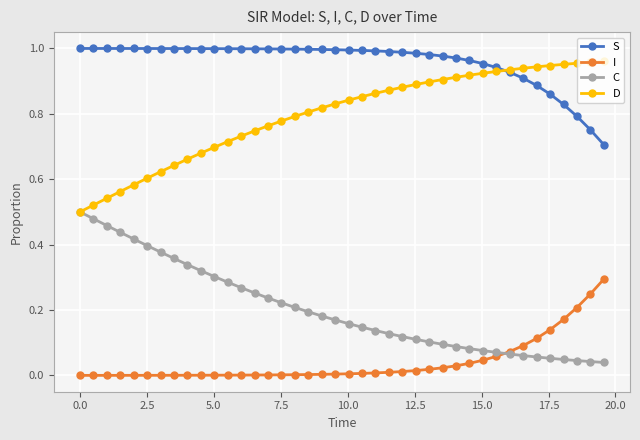

Does the chart have visible grid lines?

Yes